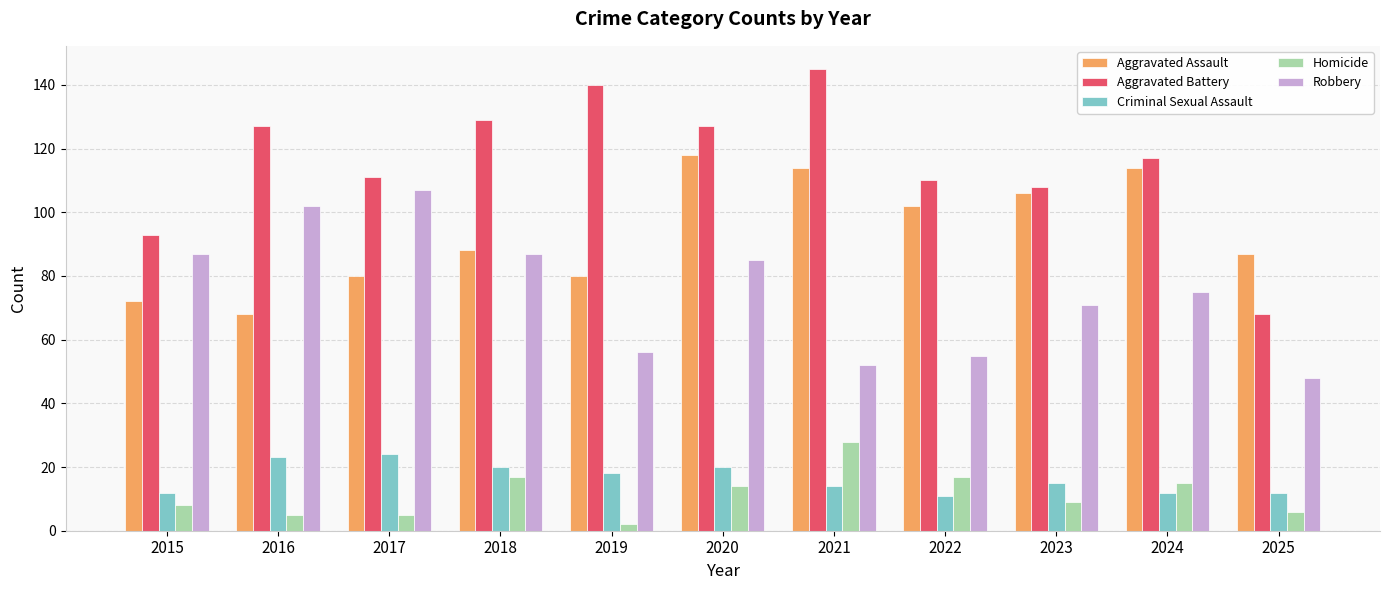

How many categories are shown in the chart?

11